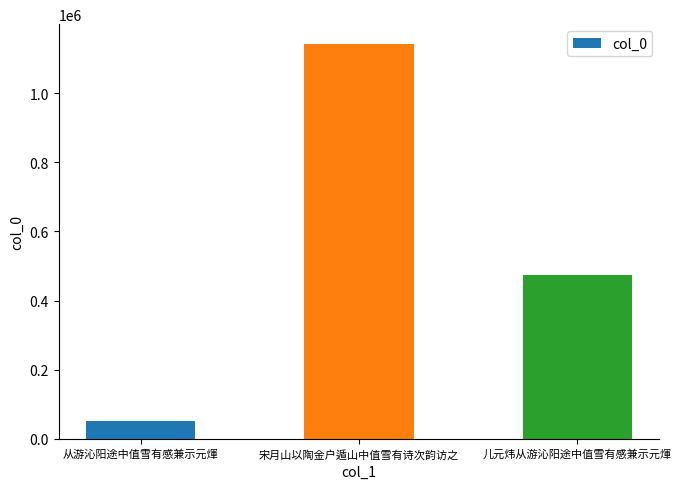

Count the values in the range 51219 to 1142529.

3